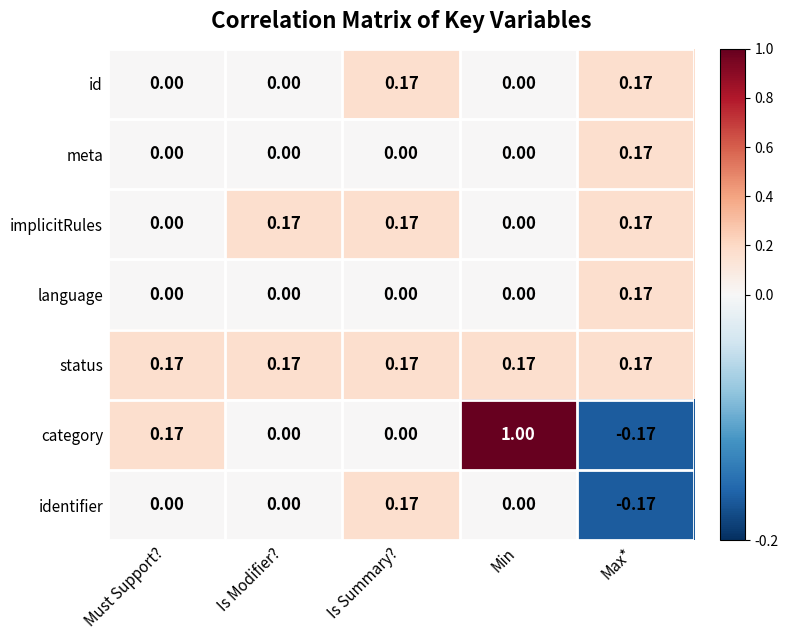

Which label corresponds to the largest value in the chart?

Min